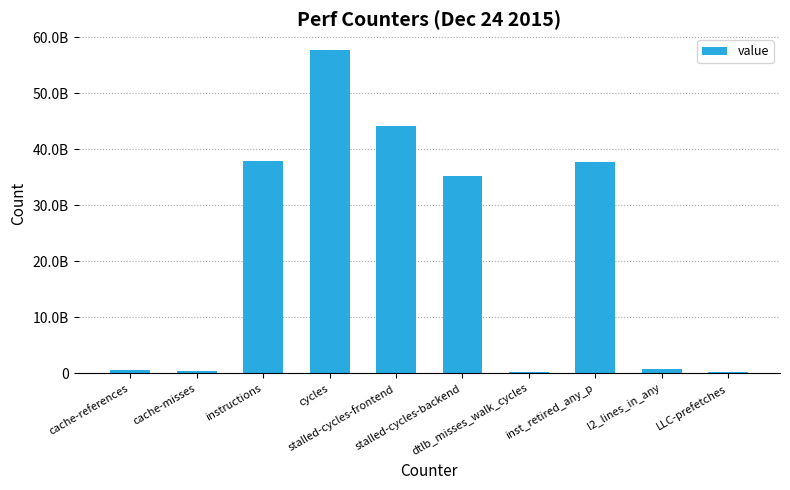

What is the difference between the maximum and second lowest values?

57365458519